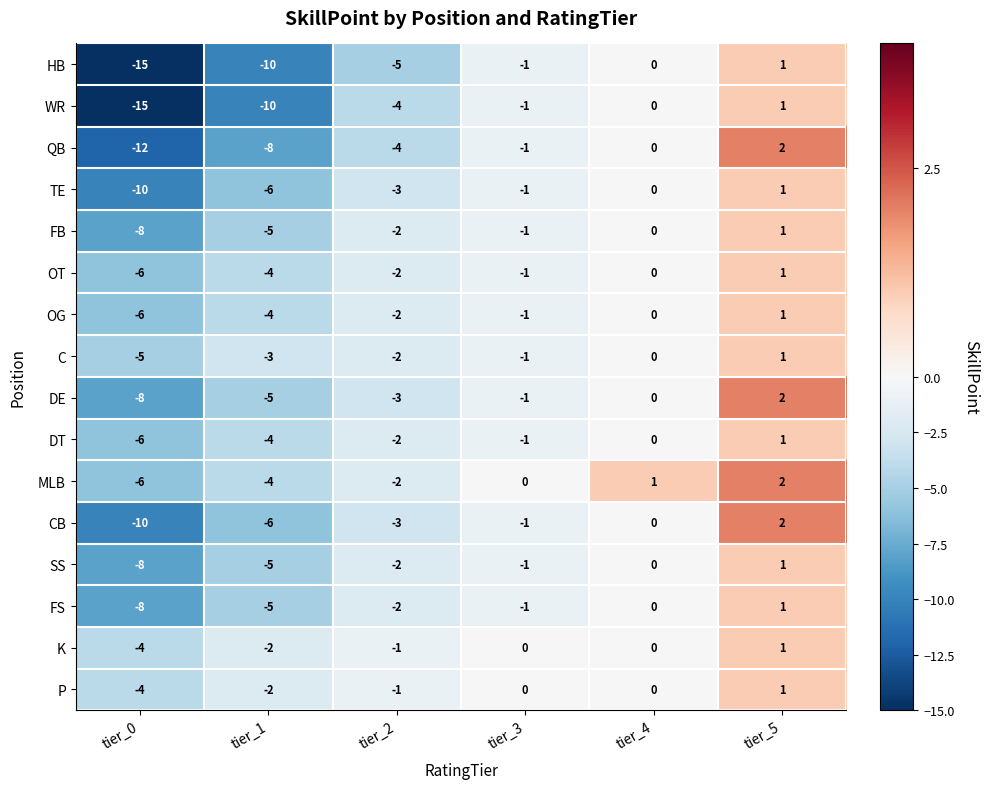

Is the value of OG at tier_5 greater than the value of WR at tier_1?

Yes